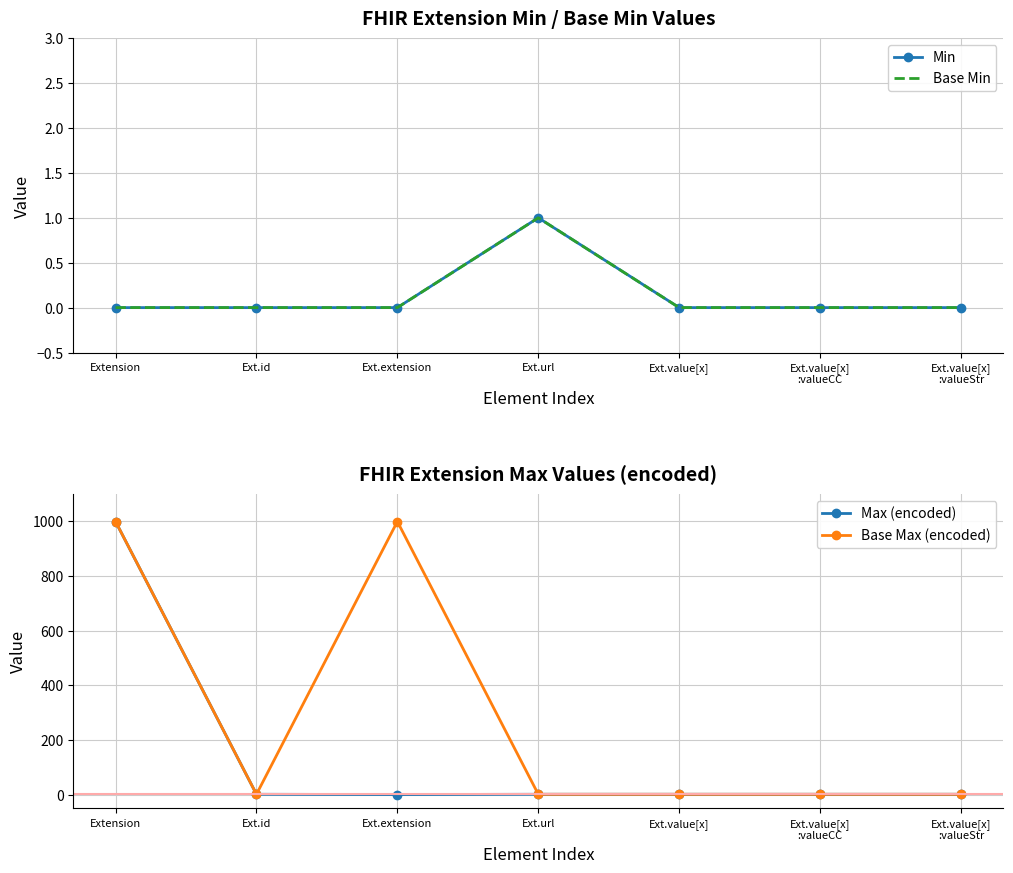

What is the greatest value displayed?

999